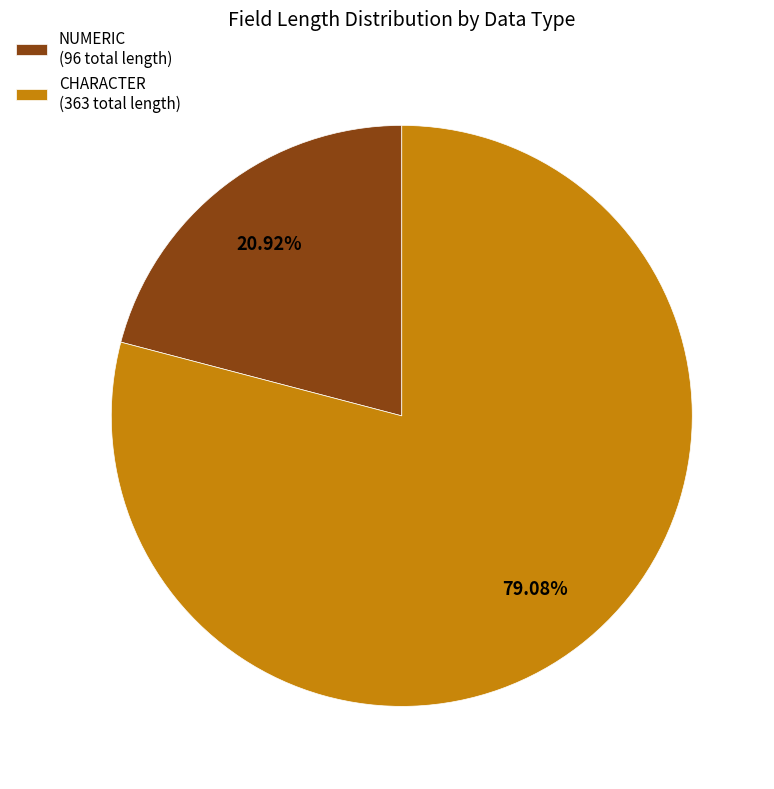

Combined, do CHARACTER (363 total length) and NUMERIC (96 total length) account for over 50%?

Yes